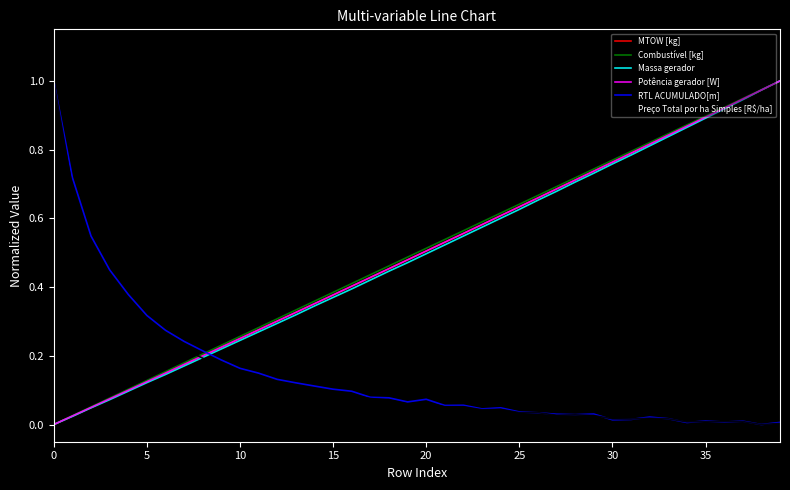

At which category is the sum across all series the highest?

39